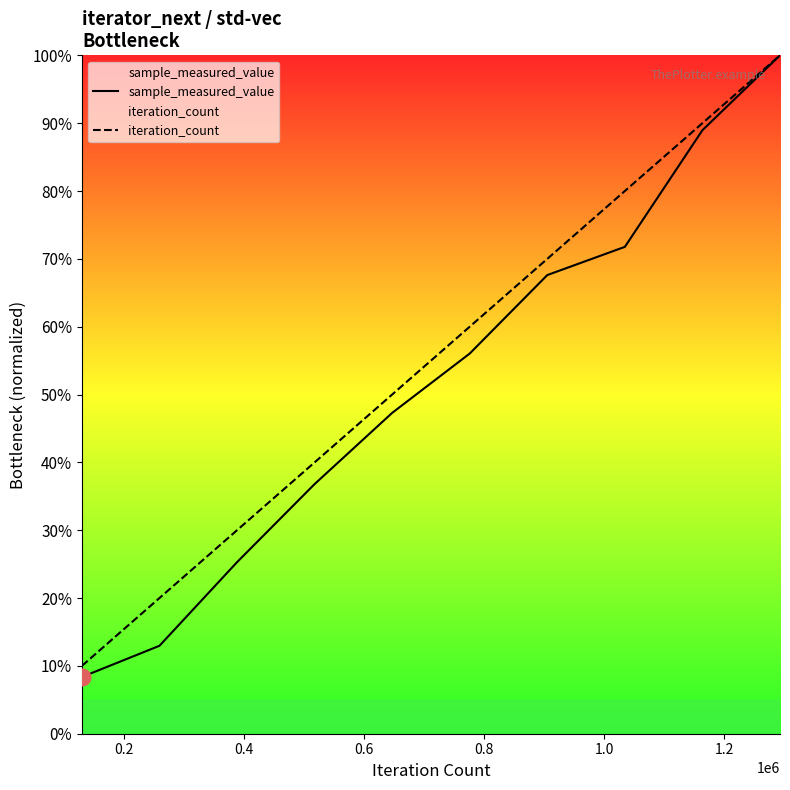

How many iteration_count values are between 0 and 1?

10